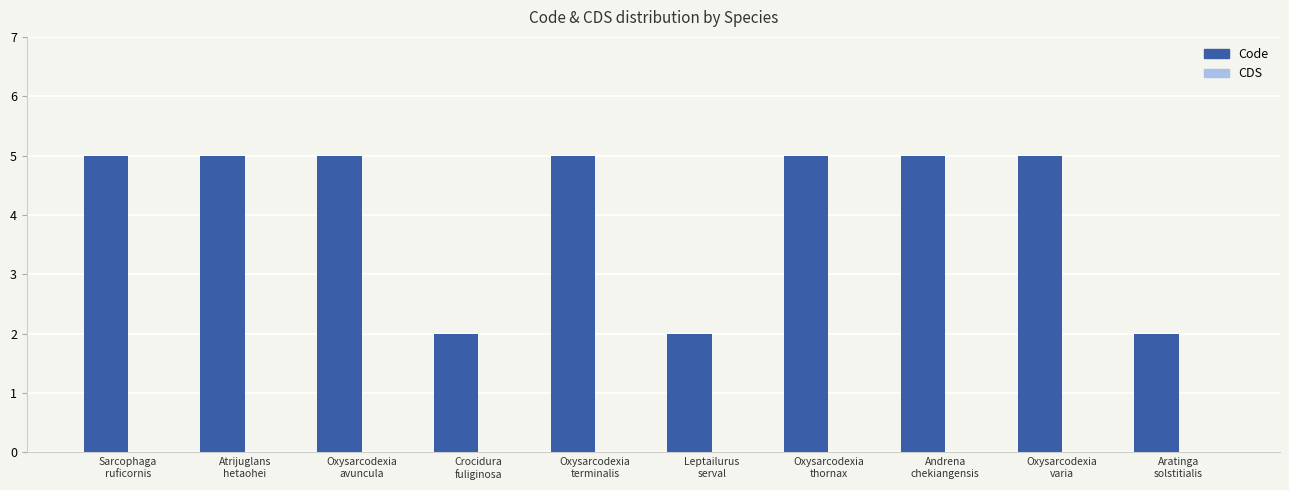

Between Andrena
chekiangensis and Leptailurus
serval, which is larger?

Andrena
chekiangensis